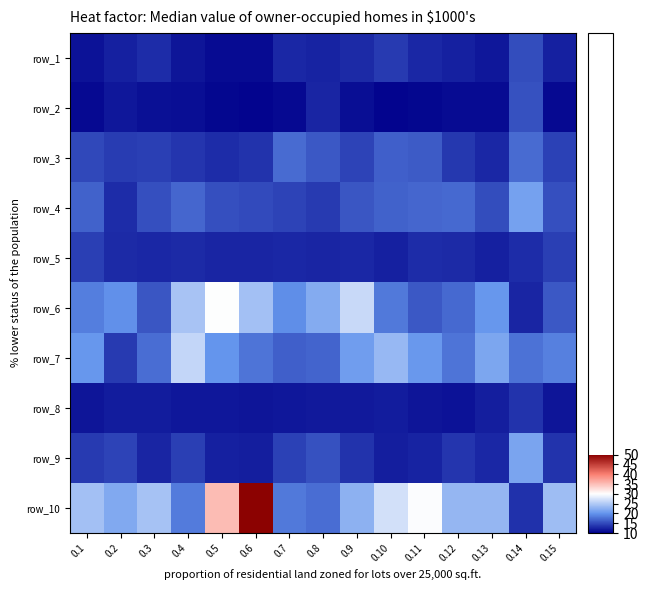

How many values in row_1 are above zero?

1